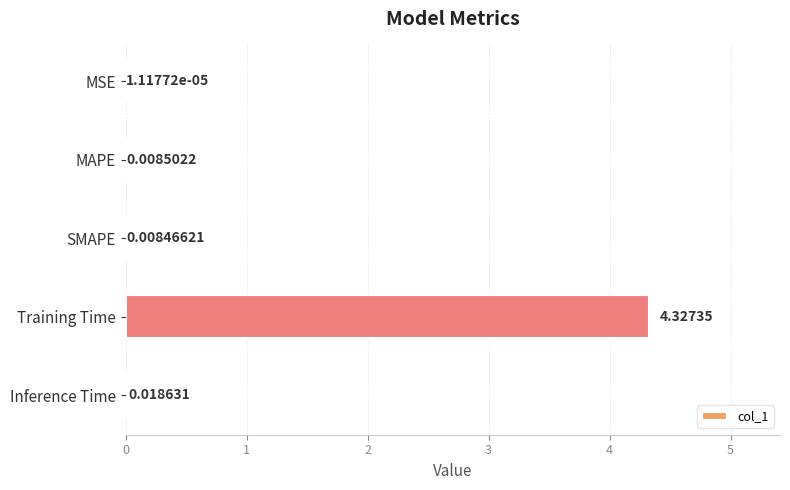

What is the sum of all values?

4.4